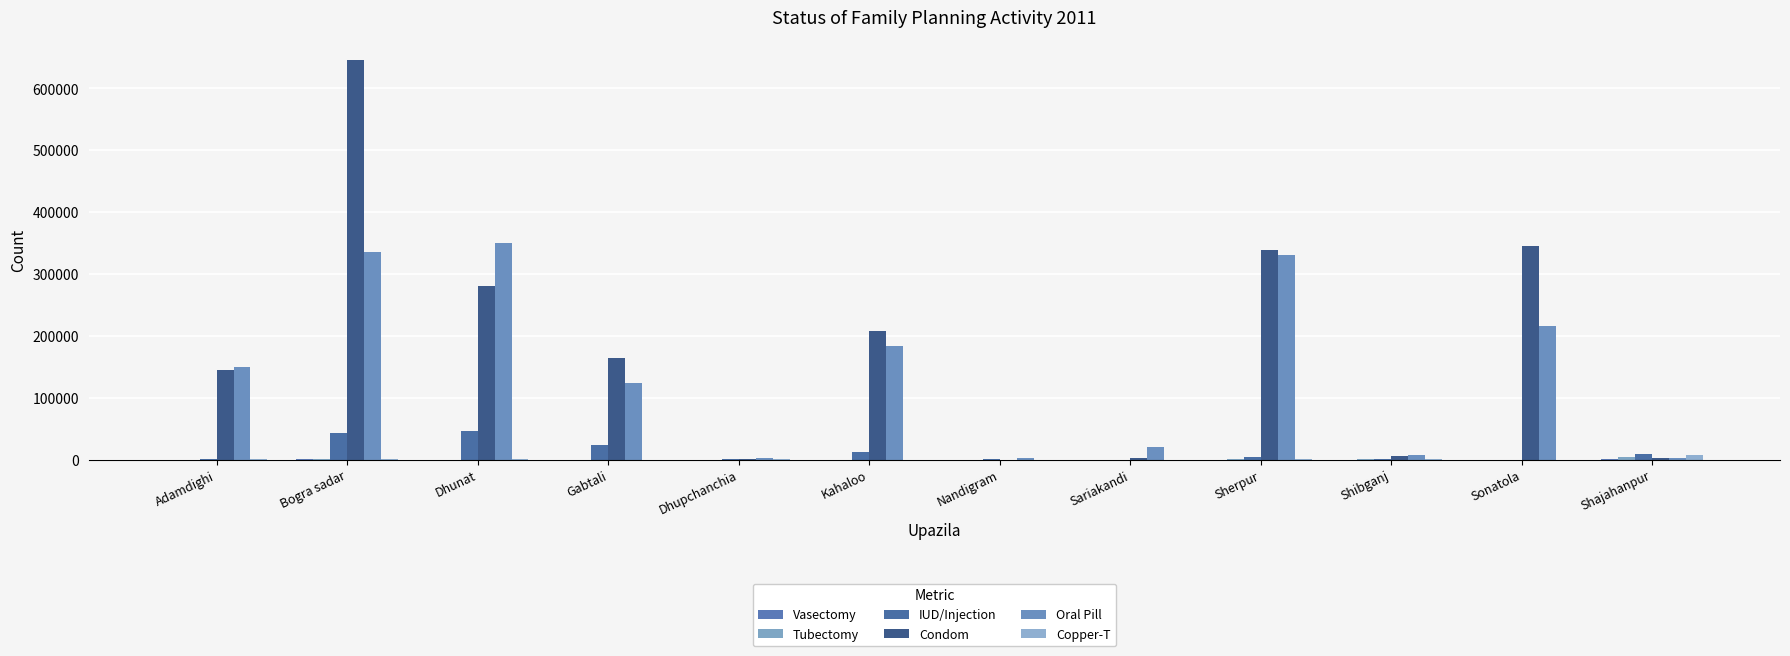

Reading left to right, transcribe all the data shown in this chart.

Vasectomy: Adamdighi=175	Bogra sadar=1123	Dhunat=178	Gabtali=81	Dhupchanchia=202	Kahaloo=309	Nandigram=307	Sariakandi=305	Sherpur=316	Shibganj=310	Sonatola=100	Shajahanpur=1968
Tubectomy: Adamdighi=332	Bogra sadar=613	Dhunat=155	Gabtali=86	Dhupchanchia=275	Kahaloo=120	Nandigram=226	Sariakandi=133	Sherpur=453	Shibganj=600	Sonatola=104	Shajahanpur=3896
IUD/Injection: Adamdighi=477	Bogra sadar=43189	Dhunat=45917	Gabtali=23287	Dhupchanchia=859	Kahaloo=12201	Nandigram=924	Sariakandi=176	Sherpur=4006	Shibganj=1200	Sonatola=204	Shajahanpur=8748
Condom: Adamdighi=145650	Bogra sadar=645906	Dhunat=280189	Gabtali=164282	Dhupchanchia=892	Kahaloo=207769	Nandigram=321	Sariakandi=3165	Sherpur=339641	Shibganj=6200	Sonatola=345180	Shajahanpur=2380
Oral Pill: Adamdighi=149565	Bogra sadar=335068	Dhunat=349815	Gabtali=124513	Dhupchanchia=2800	Kahaloo=184322	Nandigram=2091	Sariakandi=20615	Sherpur=330167	Shibganj=8200	Sonatola=215412	Shajahanpur=2746
Copper-T: Adamdighi=477	Bogra sadar=573	Dhunat=469	Gabtali=284	Dhupchanchia=466	Kahaloo=355	Nandigram=209	Sariakandi=176	Sherpur=697	Shibganj=600	Sonatola=204	Shajahanpur=7880